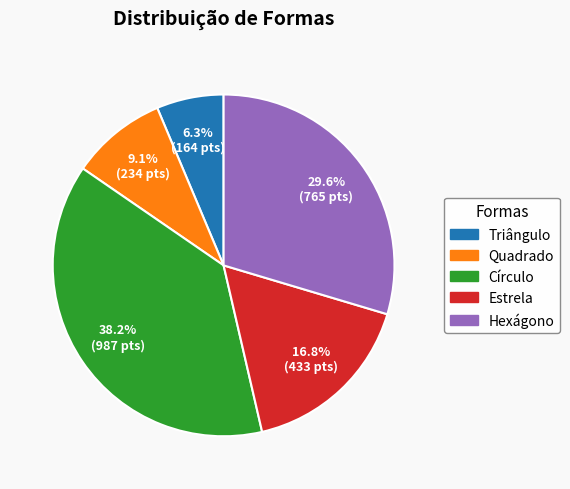

What is the smallest slice in the pie chart?

Triângulo